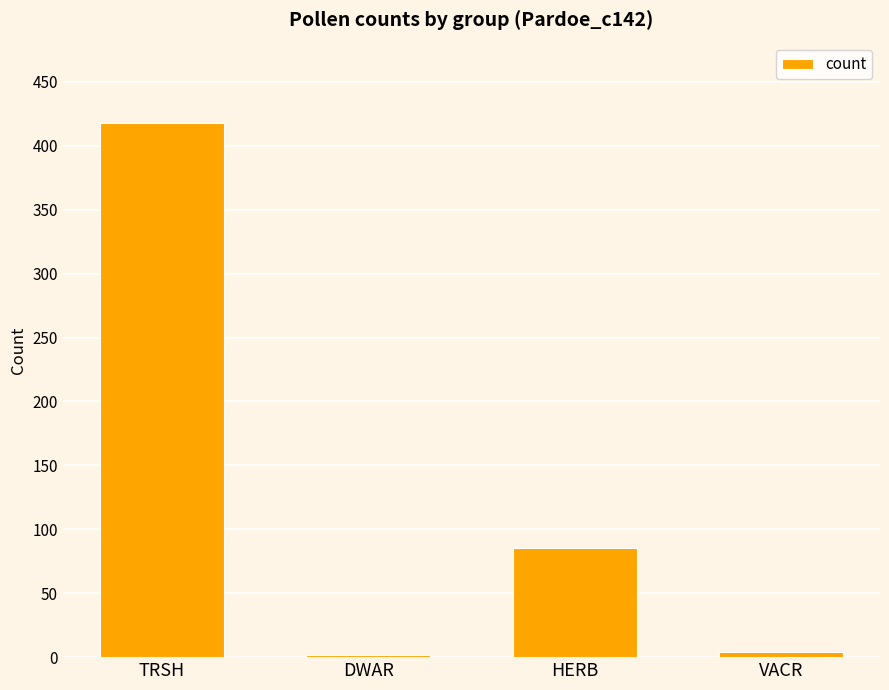

Are the bars horizontal?

No